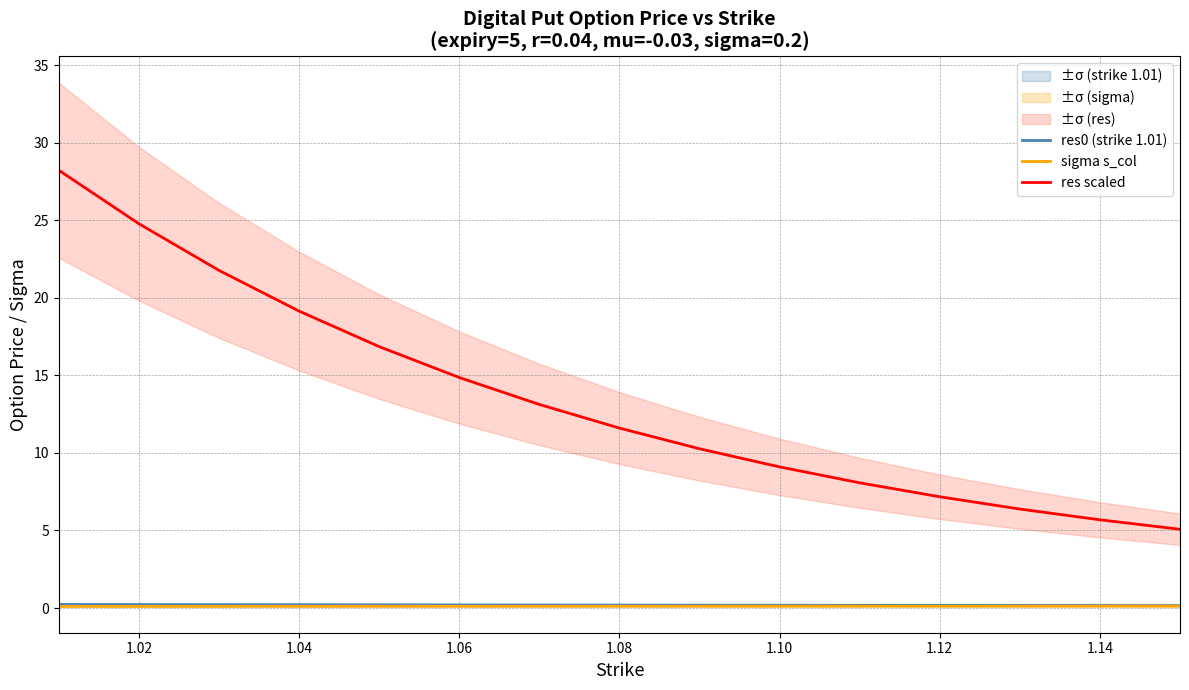

What is the minimum value for res scaled?

5.1